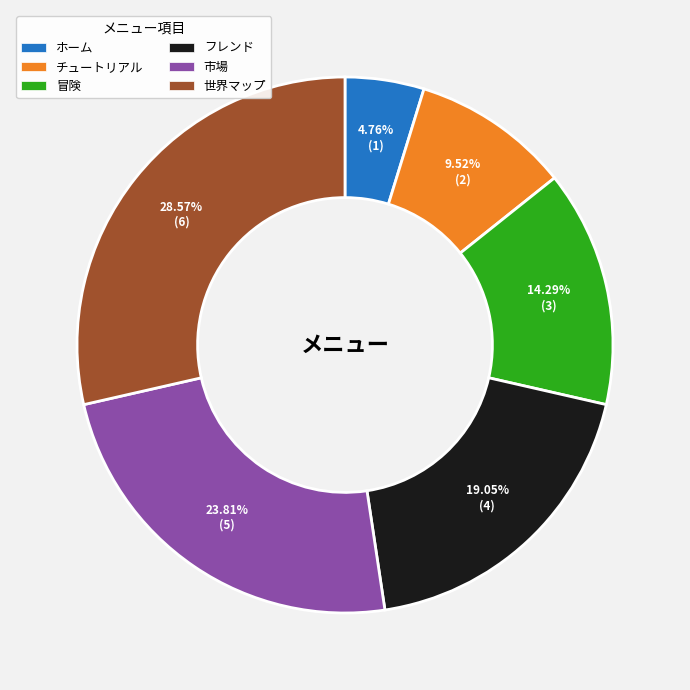

To the nearest percent, what is the average slice percentage?

17%